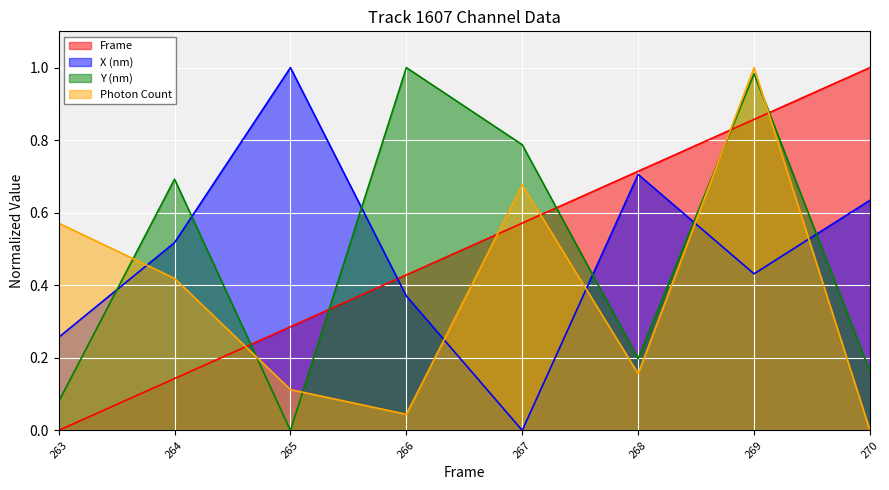

Rank the series at 264 from lowest to highest value.

Frame, Photon Count, X (nm), Y (nm)